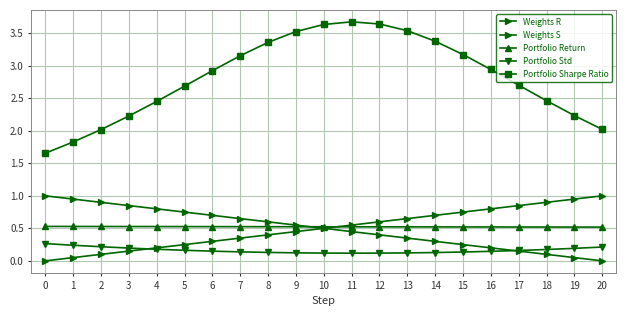

Reading left to right, what are all the values shown in this chart?

Weights R: 0.0	0.1	0.1	0.1	0.2	0.2	0.3	0.3	0.4	0.5	0.5	0.6	0.6	0.7	0.7	0.8	0.8	0.8	0.9	0.9	1.0
Weights S: 1.0	0.9	0.9	0.8	0.8	0.8	0.7	0.6	0.6	0.6	0.5	0.4	0.4	0.3	0.3	0.2	0.2	0.1	0.1	0.0	0.0
Portfolio Return: 0.5	0.5	0.5	0.5	0.5	0.5	0.5	0.5	0.5	0.5	0.5	0.5	0.5	0.5	0.5	0.5	0.5	0.5	0.5	0.5	0.5
Portfolio Std: 0.3	0.2	0.2	0.2	0.2	0.2	0.1	0.1	0.1	0.1	0.1	0.1	0.1	0.1	0.1	0.1	0.1	0.2	0.2	0.2	0.2
Portfolio Sharpe Ratio: 1.7	1.8	2.0	2.2	2.5	2.7	2.9	3.2	3.4	3.5	3.6	3.7	3.6	3.5	3.4	3.2	2.9	2.7	2.5	2.2	2.0